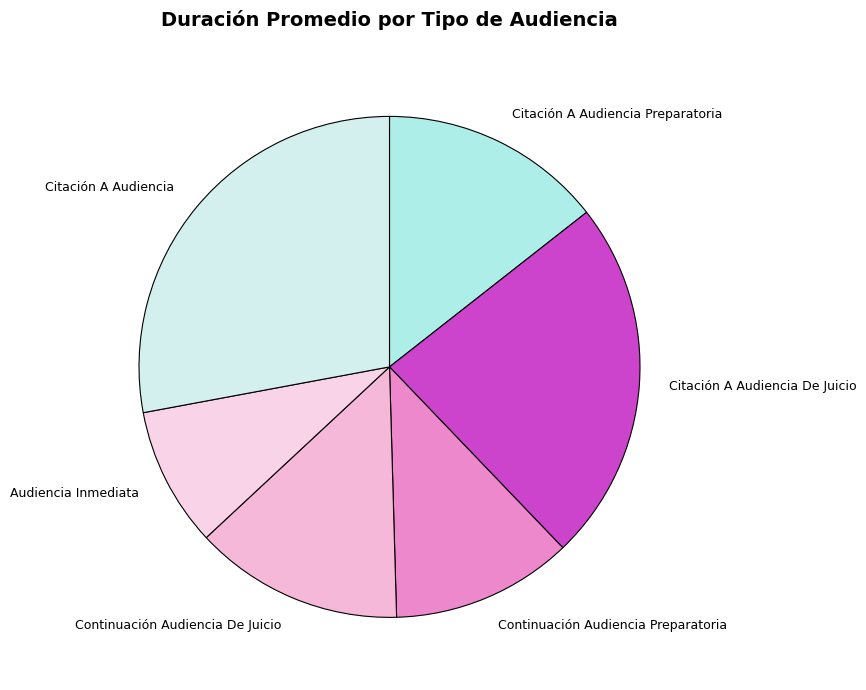

How many segments does this pie chart have?

6